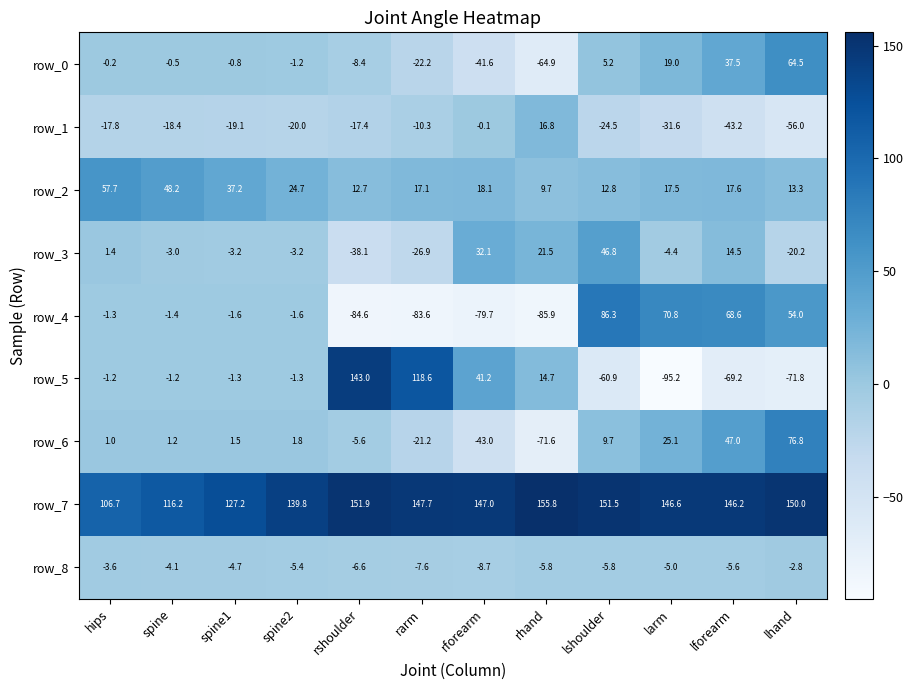

How many data points in row_7 are less than 147?

6